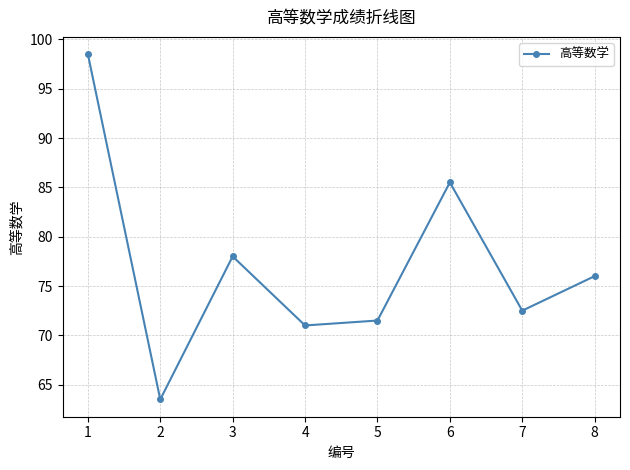

What is the change in value from 2 to 7?

+9.0